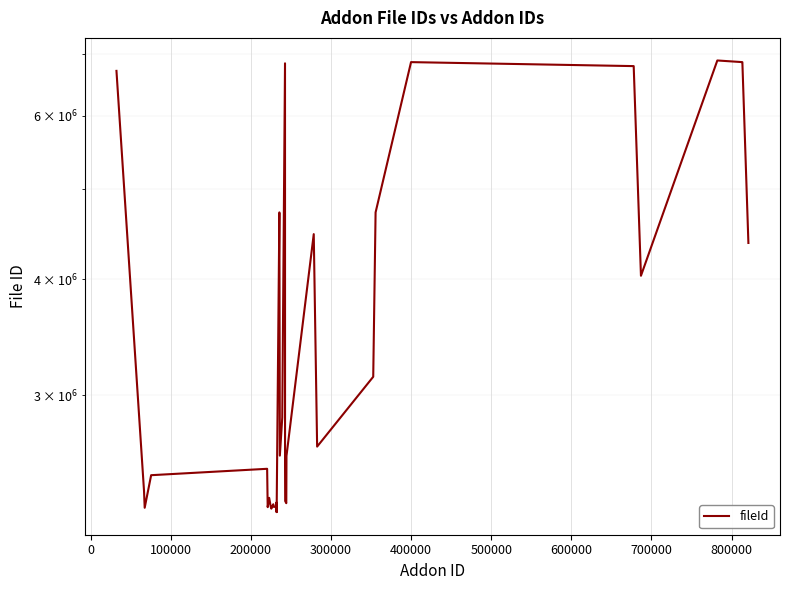

What is the value of the 4th point from the left?

2460271